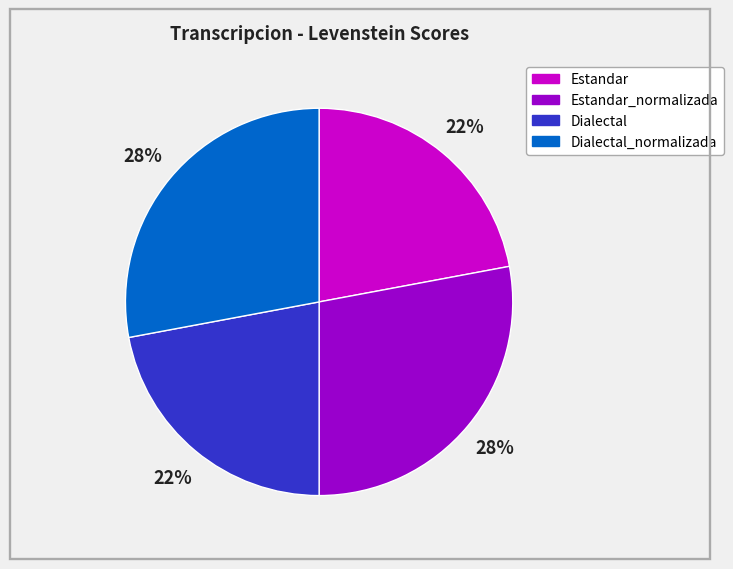

To the nearest percent, what portion does Estandar_normalizada represent?

28%